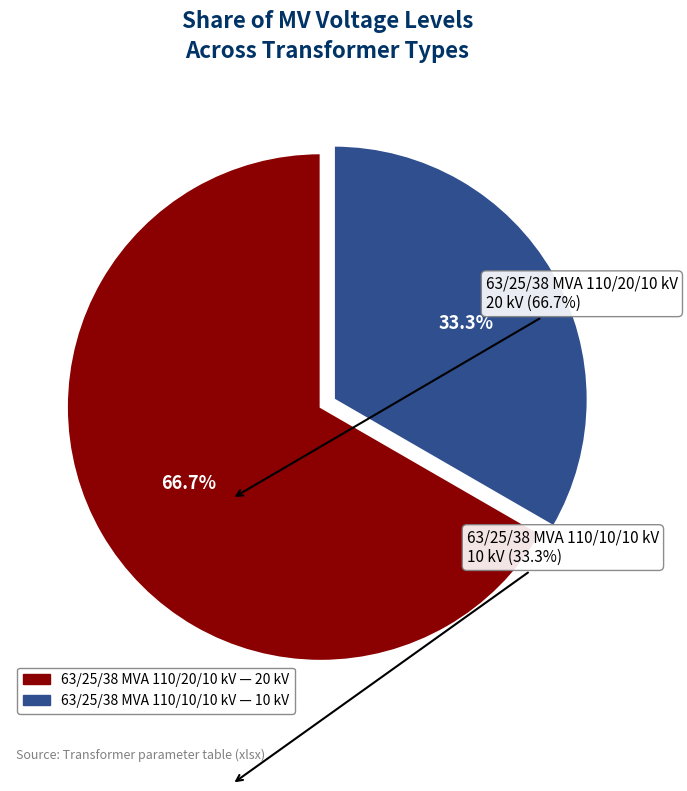

What percentage is the 63/25/38 MVA 110/10/10 kV slice, to the nearest percent?

33%